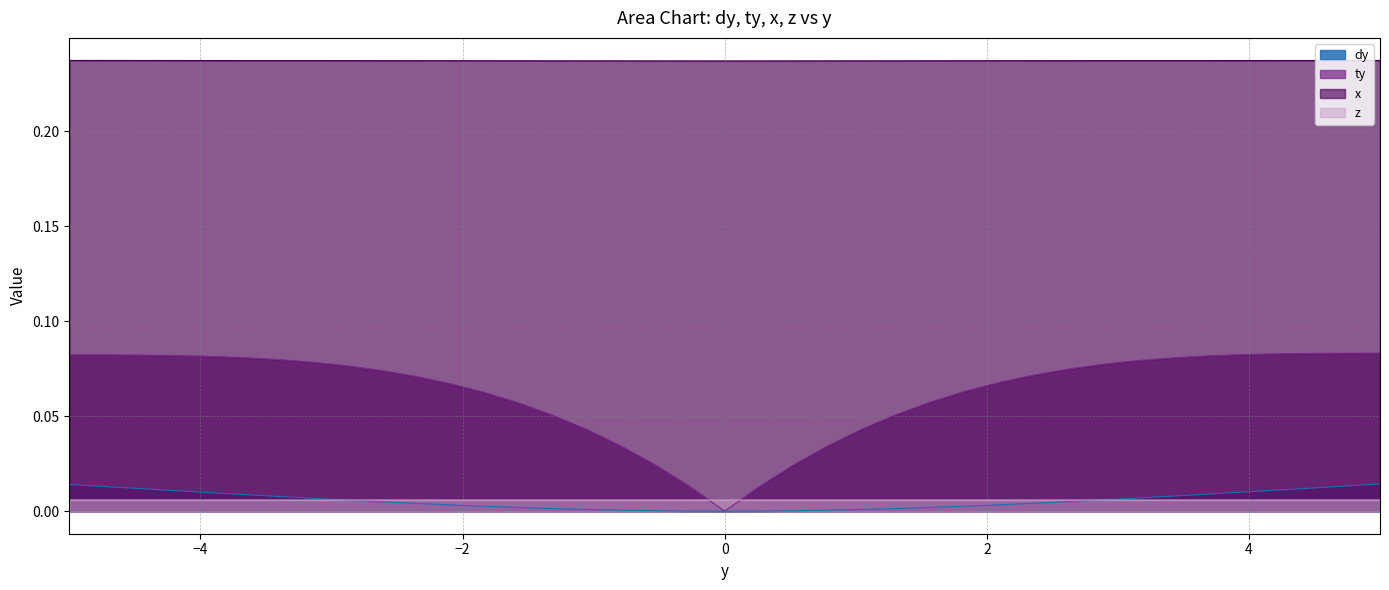

Which label corresponds to the largest value in the chart?

-4.999999975685289